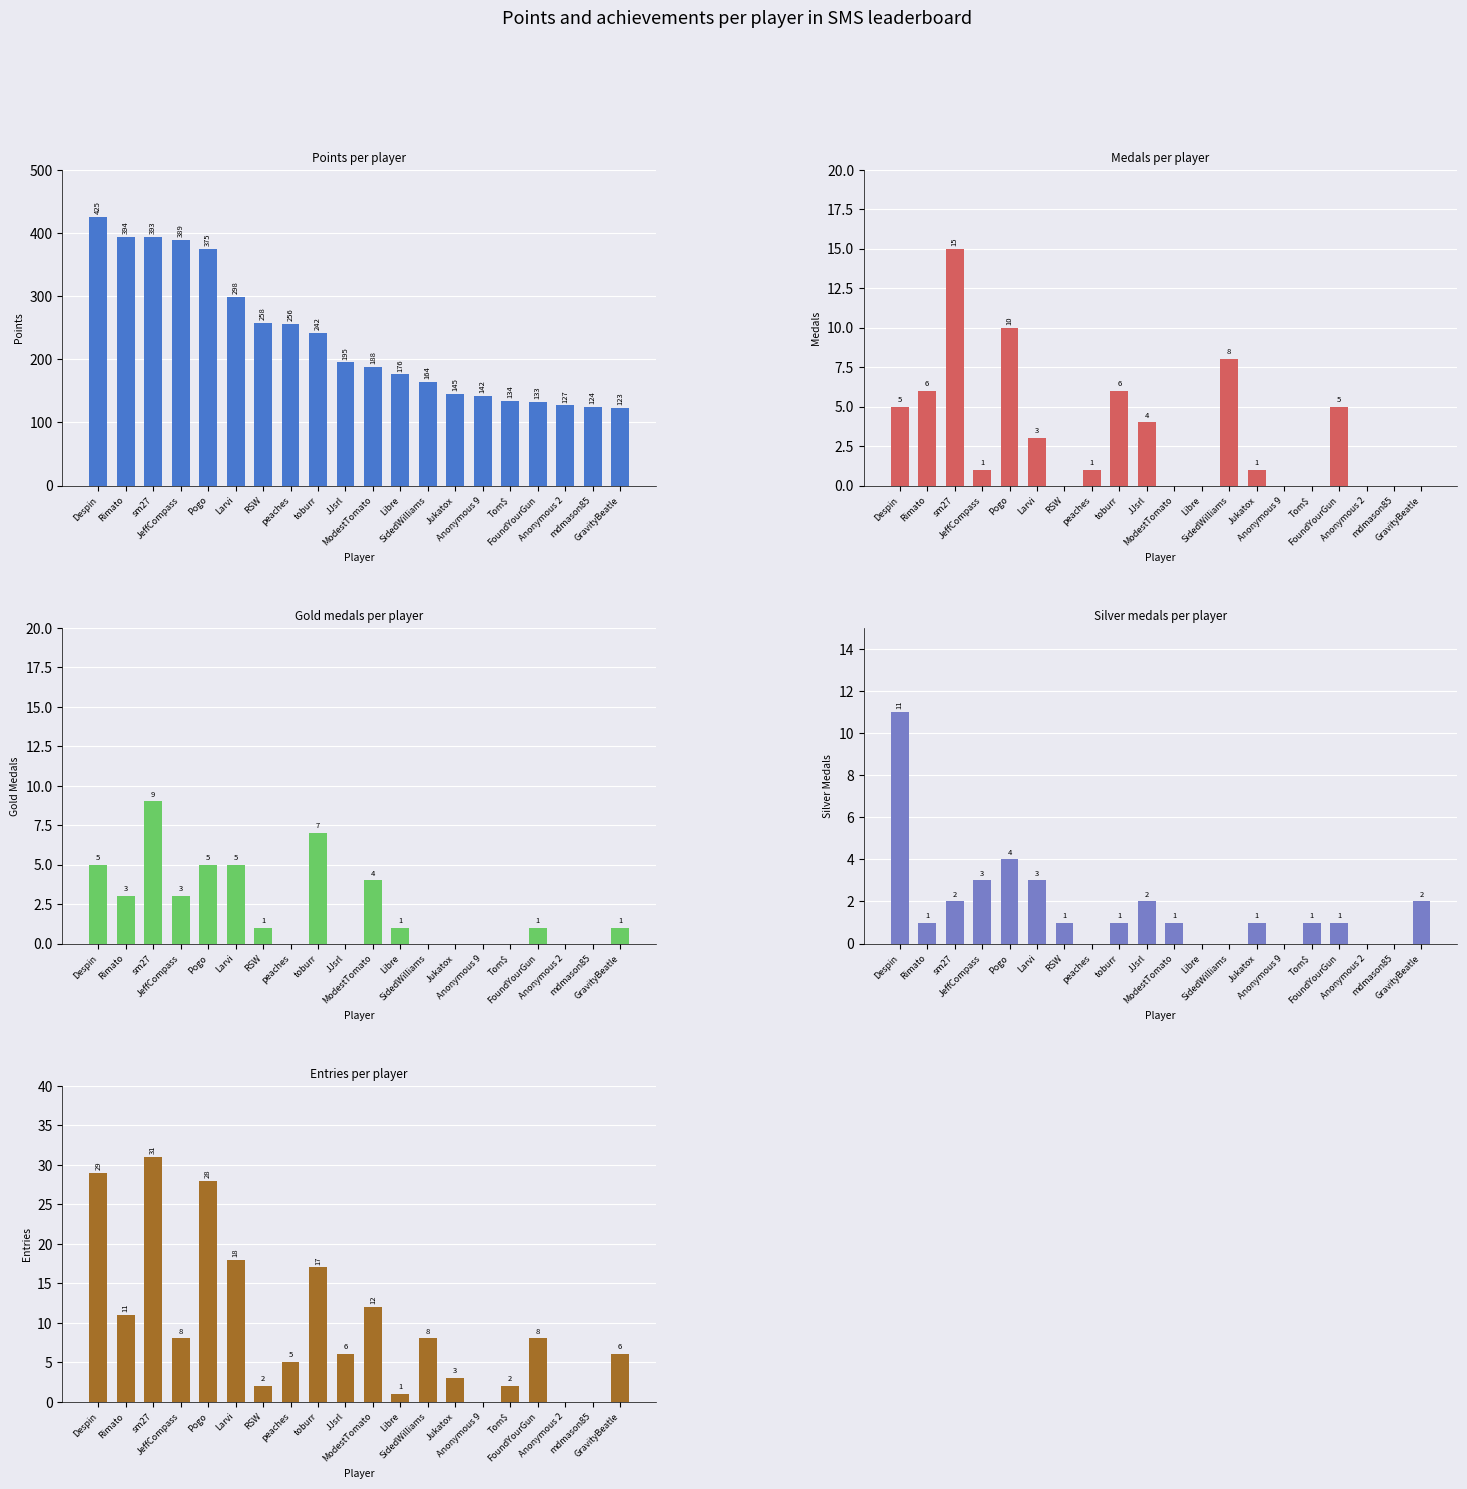

Which series changed the most between Pogo and mdmason85?

Points